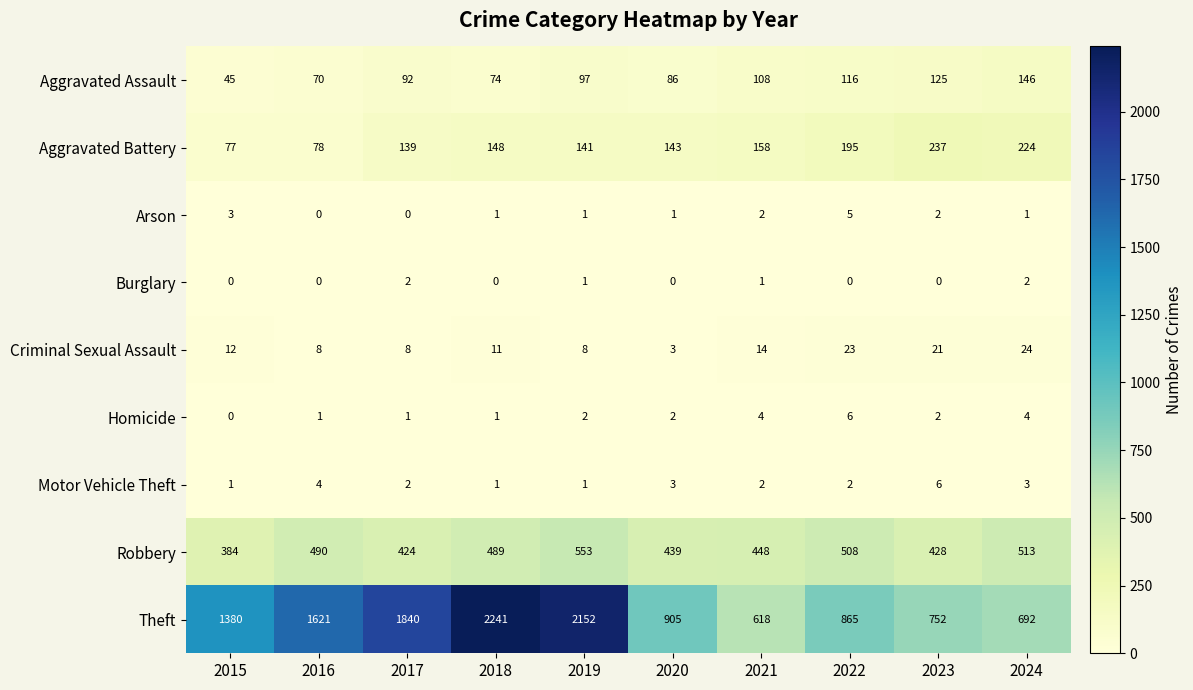

Count the number of categories in the chart.

10